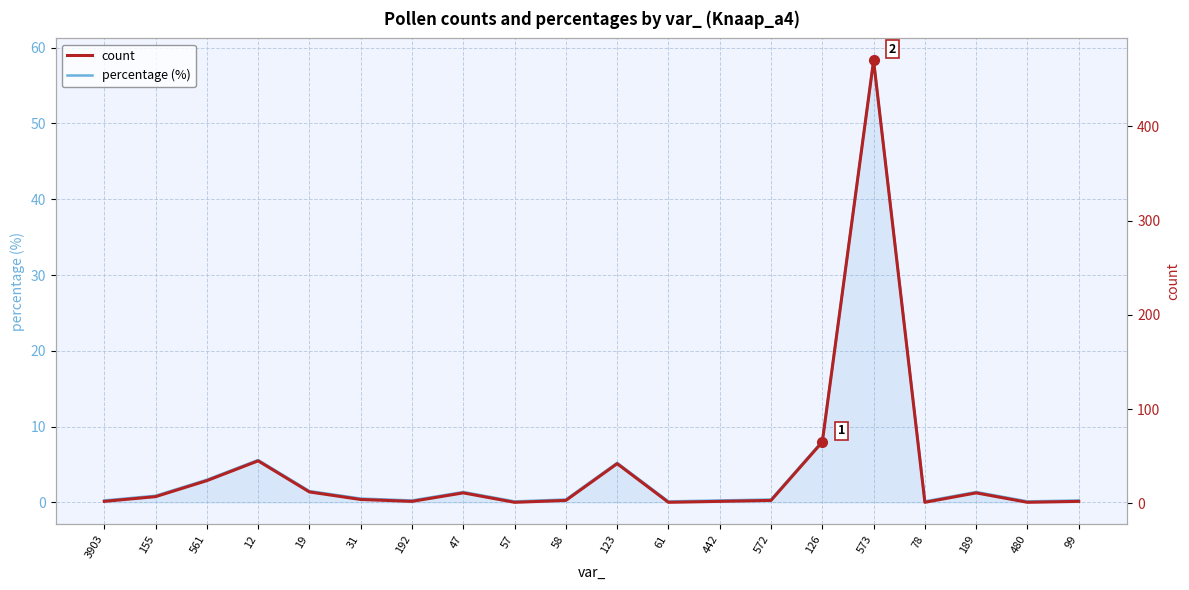

Where is the first local minimum for percentage (%)?

192